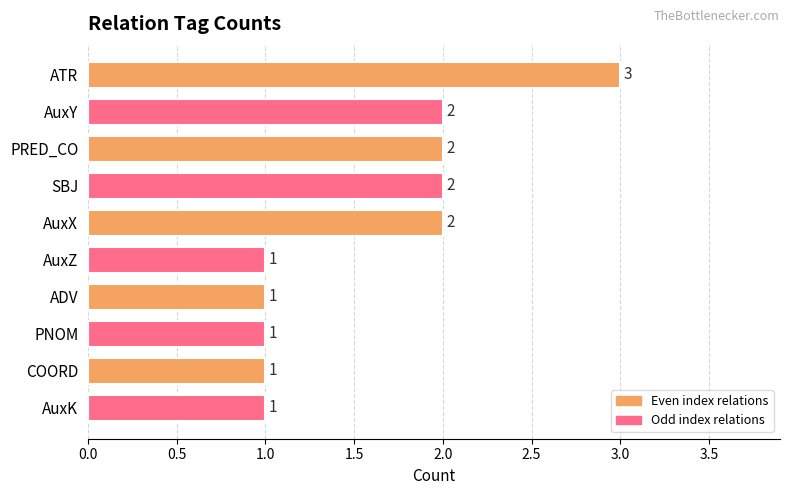

What position from the bottom is PNOM?

3